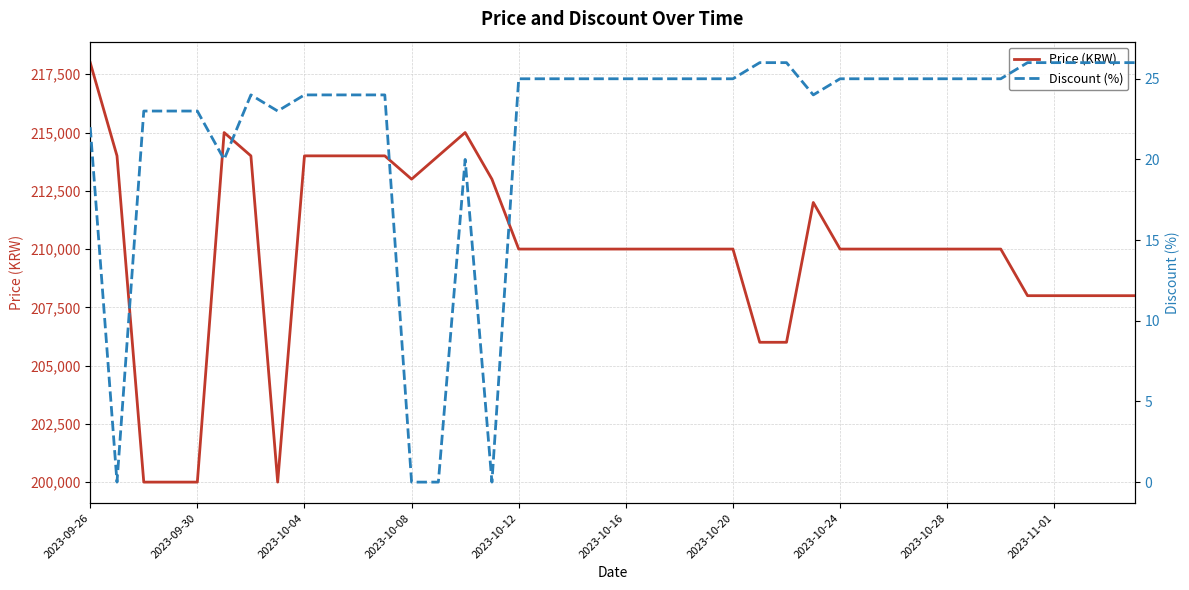

Which category has the highest value in the Price (KRW) series?

2023-09-26